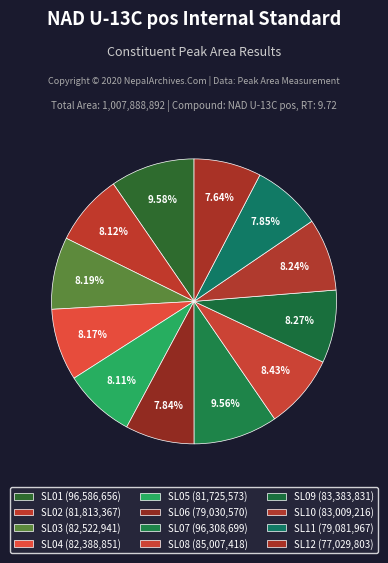

How many slices are in this pie chart?

12